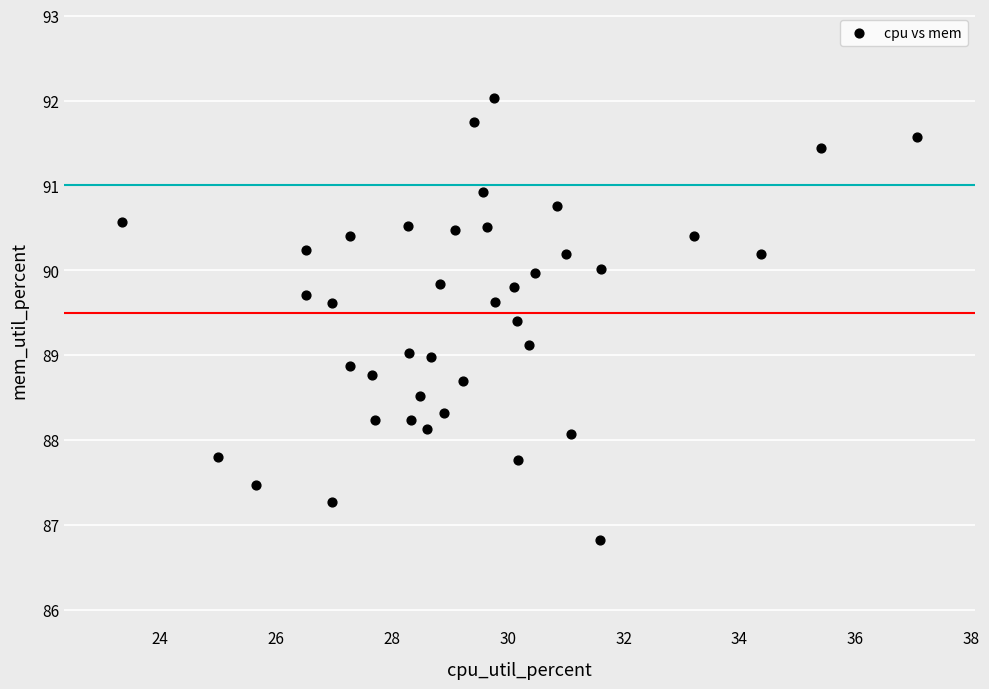

What is the range of Y values (max minus min)?

5.2